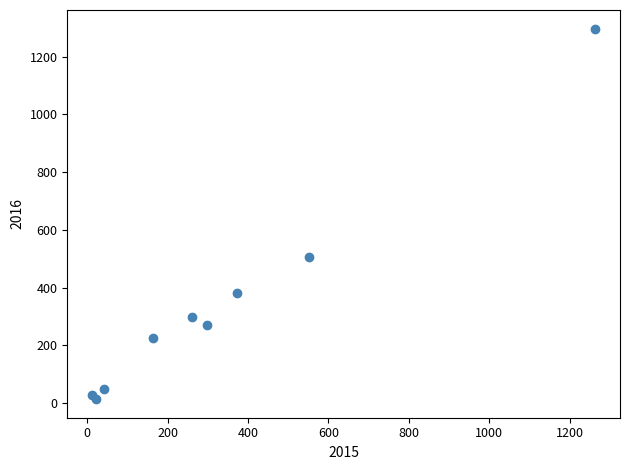

What Y value in the scatter plot is closest to 655?

505